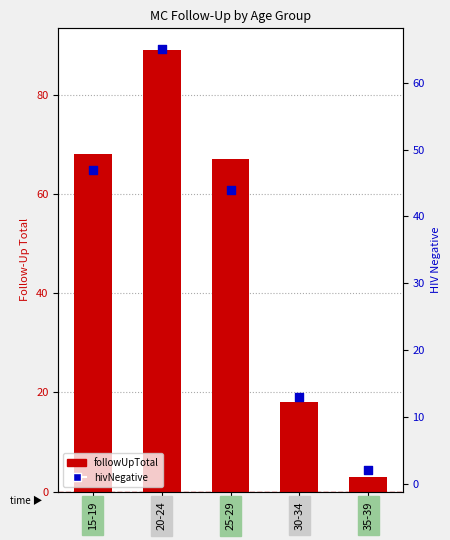

What are all the series names shown in the legend?

followUpTotal, hivNegative